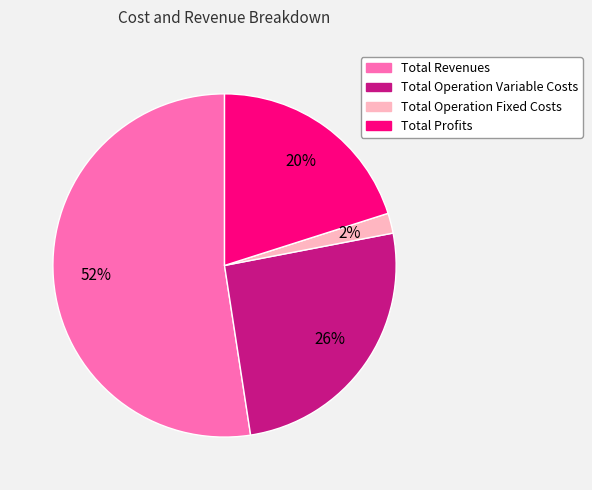

How many slices are in this pie chart?

4